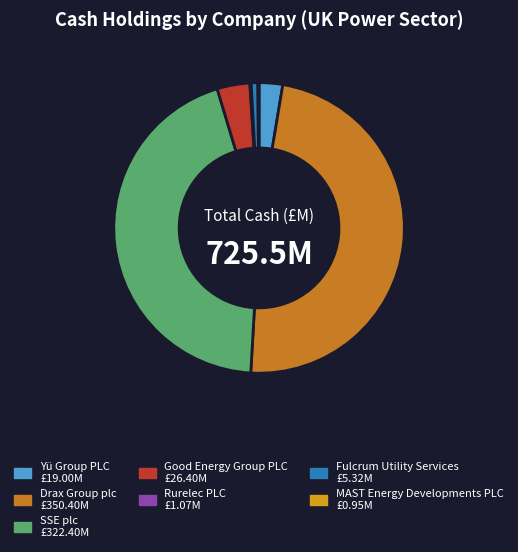

Is it true that SSE plc is 44% of the pie?

True